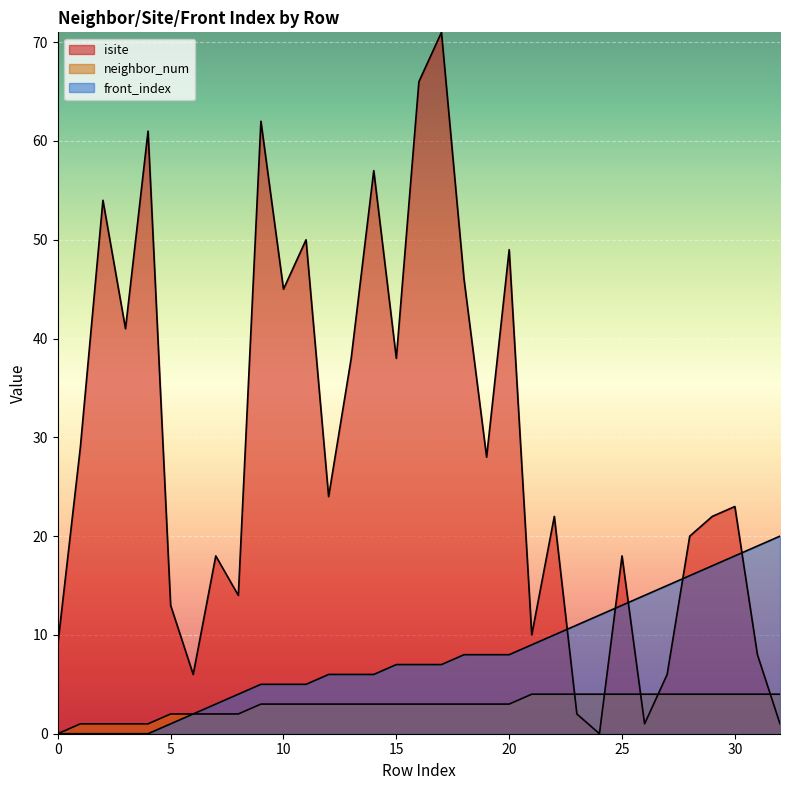

Rank the series by their maximum value, from lowest to highest.

neighbor_num, front_index, isite